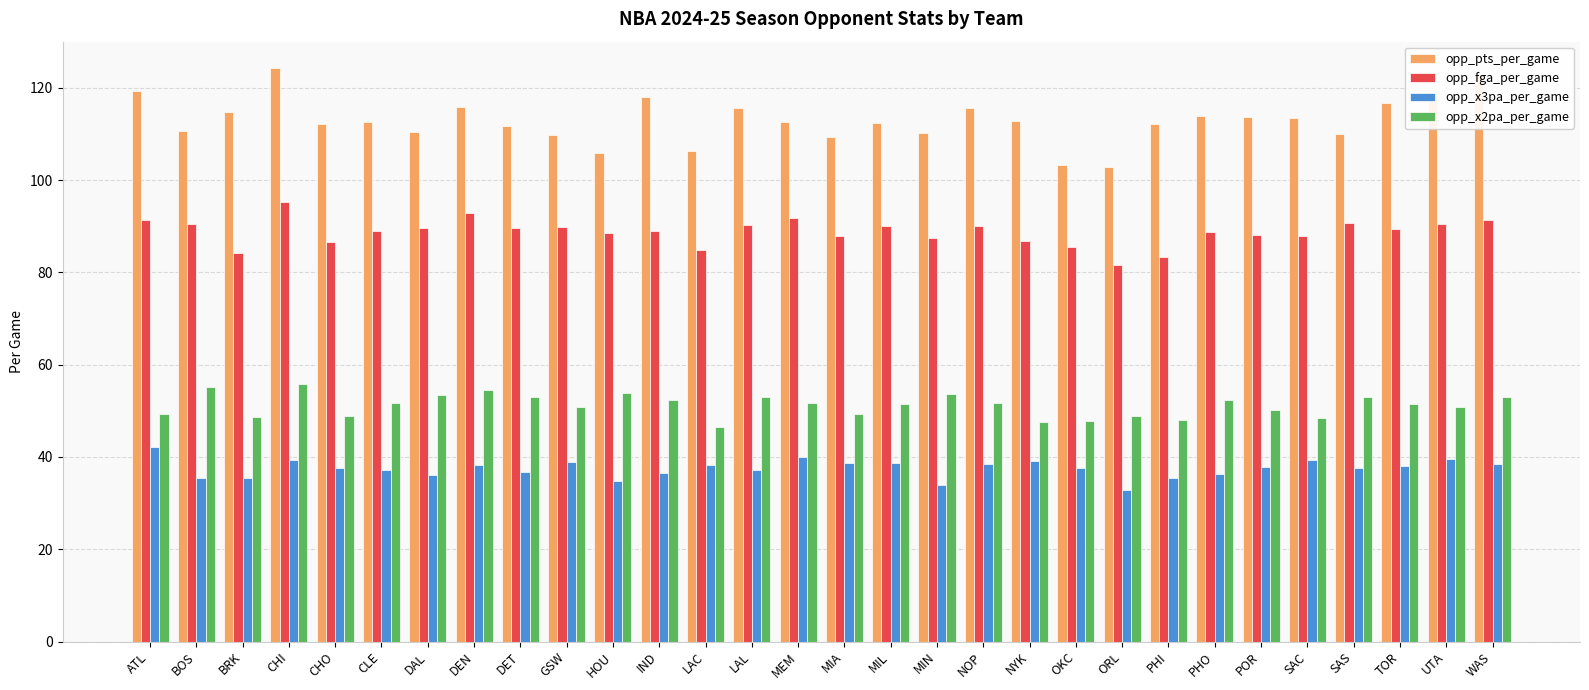

Which series has the largest total across all categories?

opp_pts_per_game